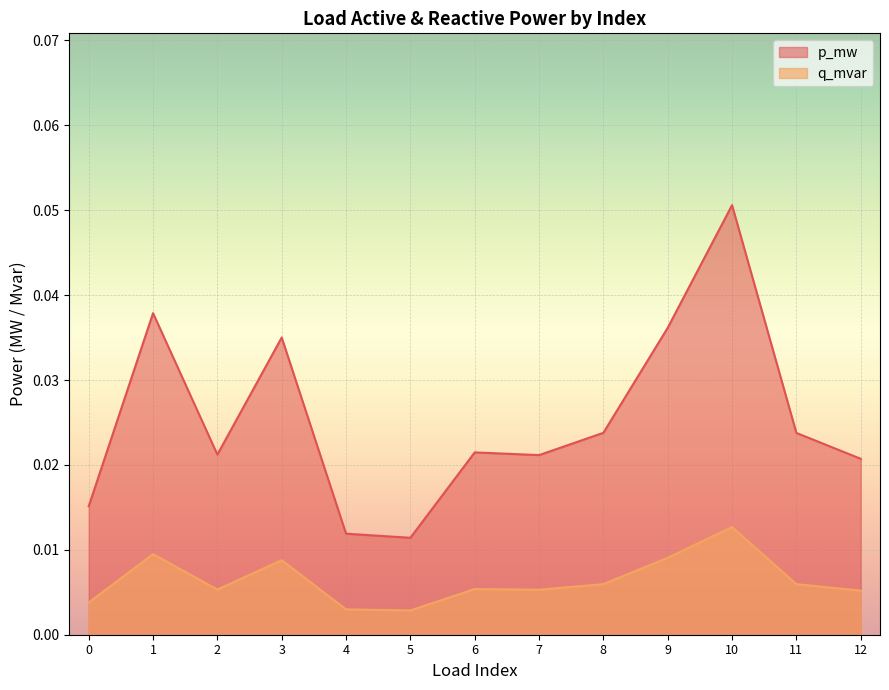

Count the q_mvar values in the range 0 to 1.

13